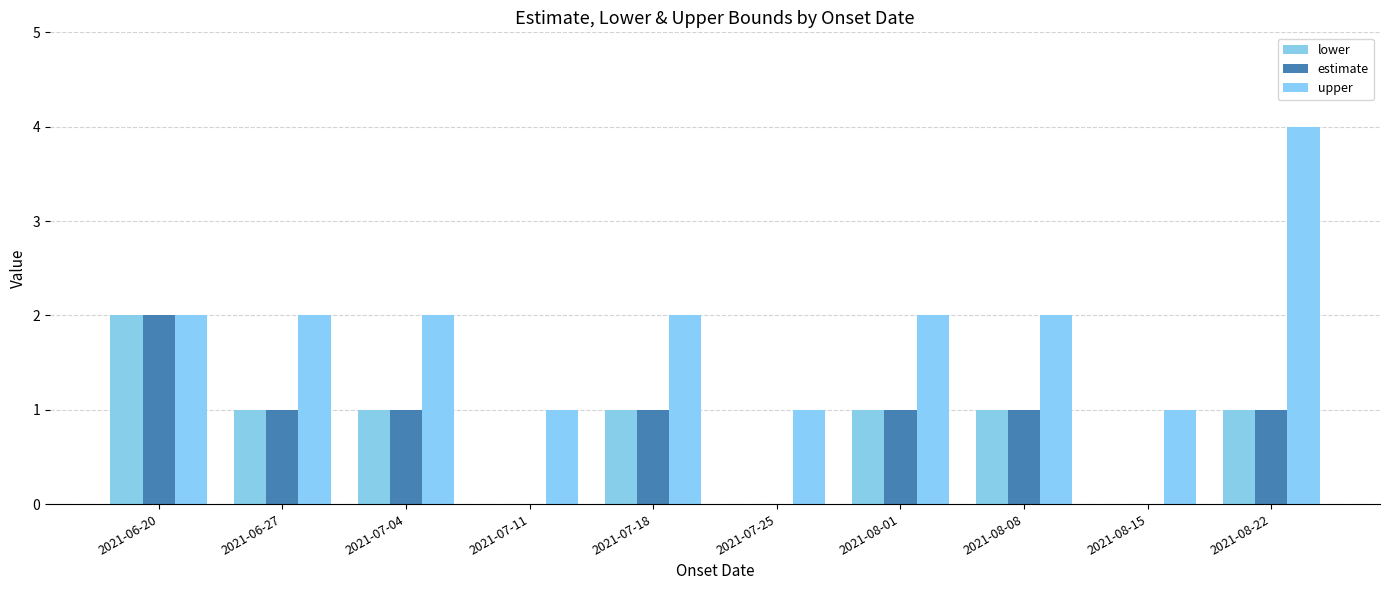

Count the number of data series in this chart.

3